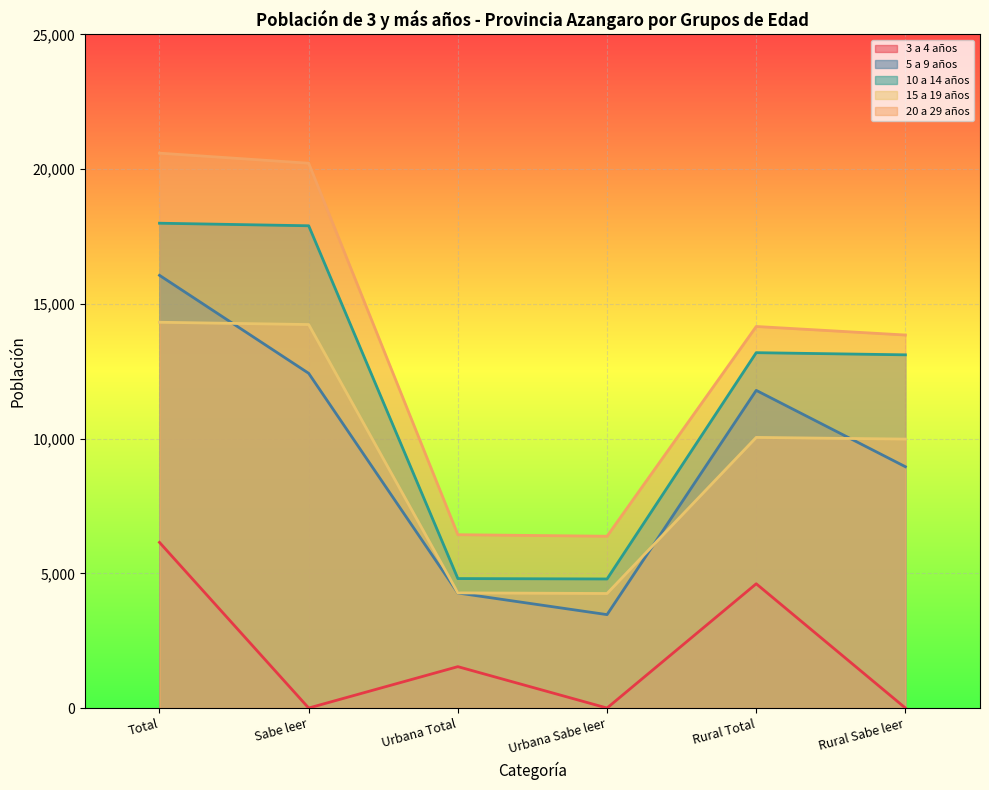

What is the difference between the maximum and minimum values in the 15 a 19 años series?

10067